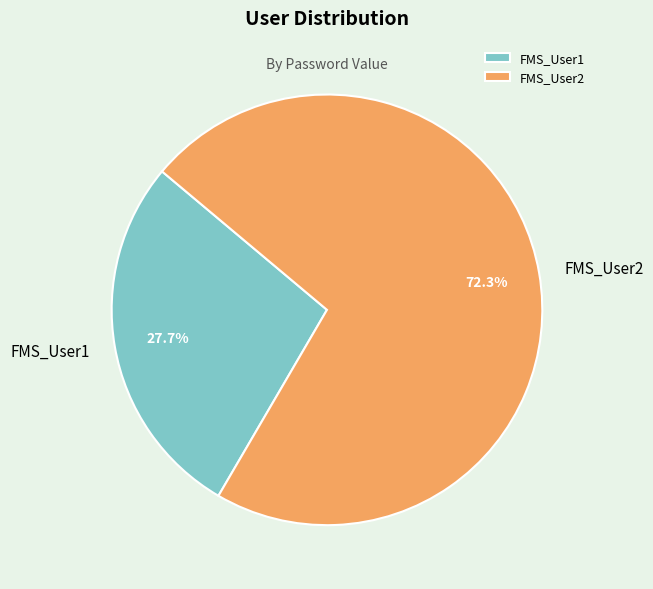

Which category accounts for the majority?

FMS_User2